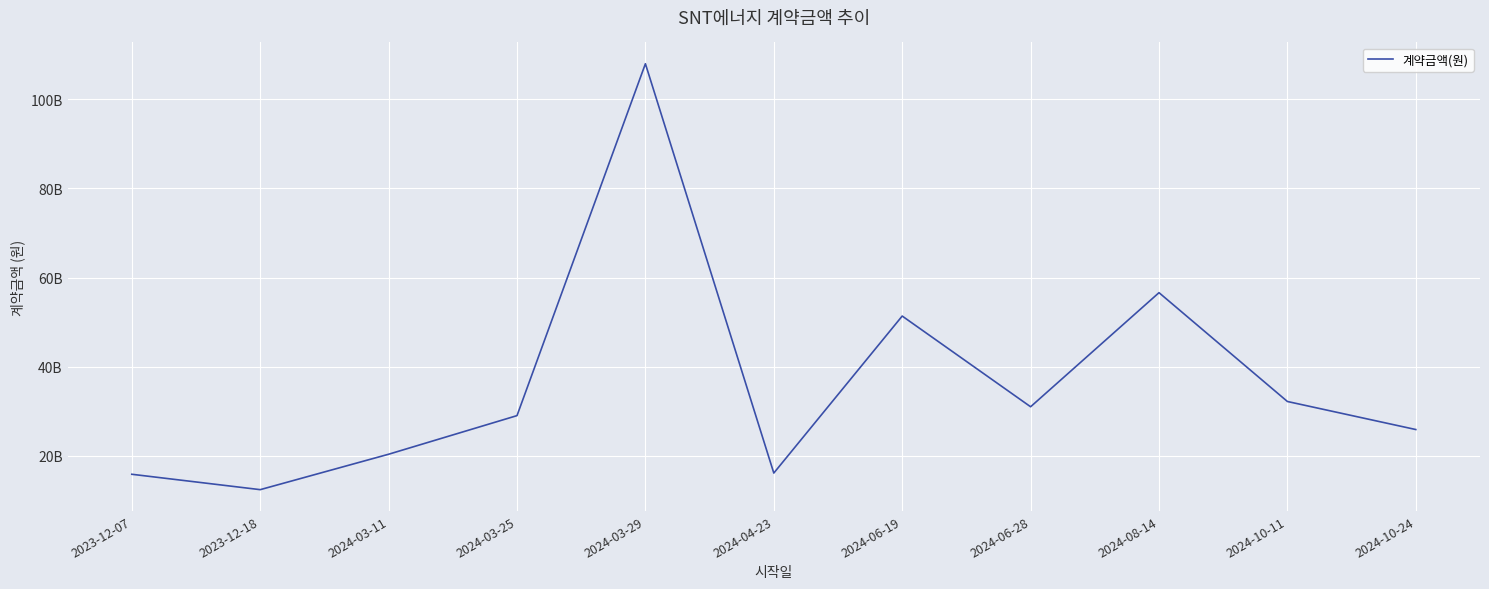

What is the label of the 2nd point from the left?

2023-12-18